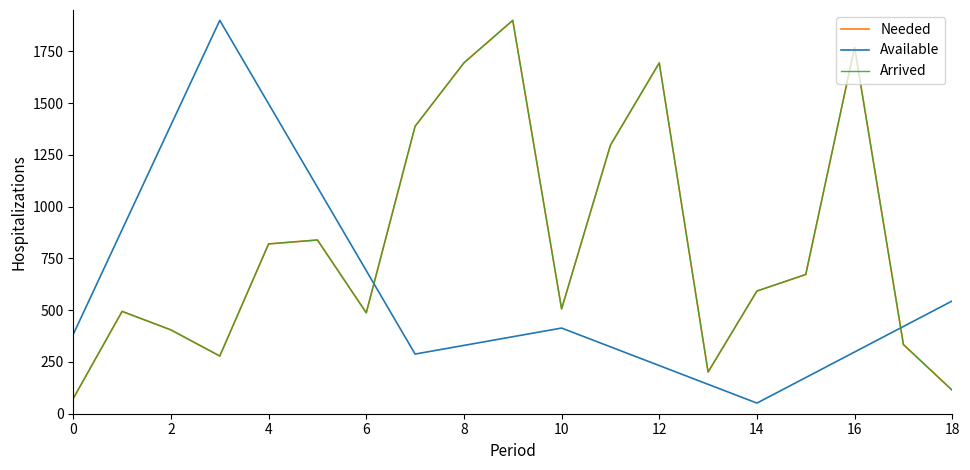

What is the maximum value for Available?

1900.0